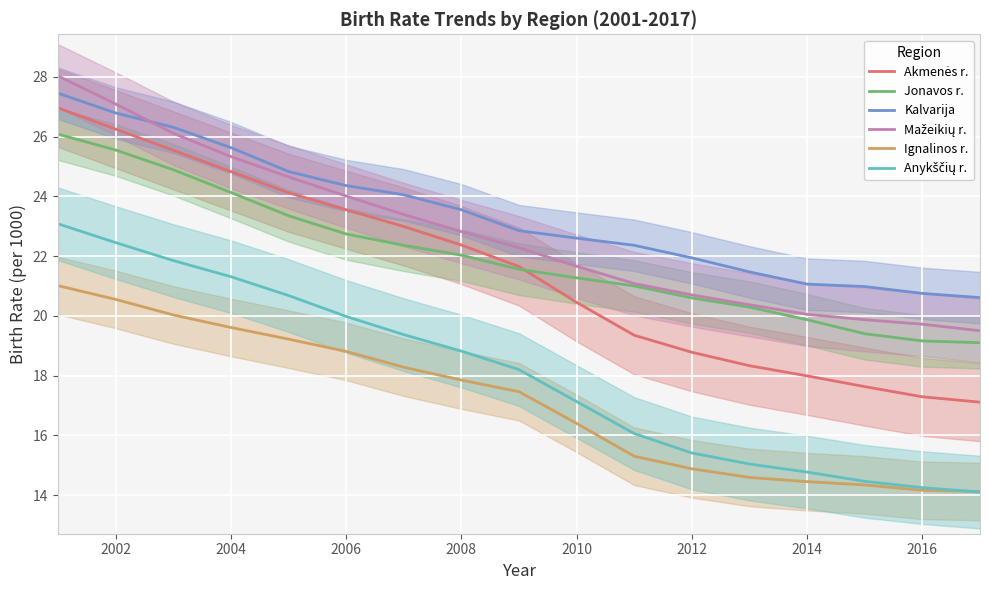

True or false: Anykščių r. has more than 2 points higher than both neighbors.

False